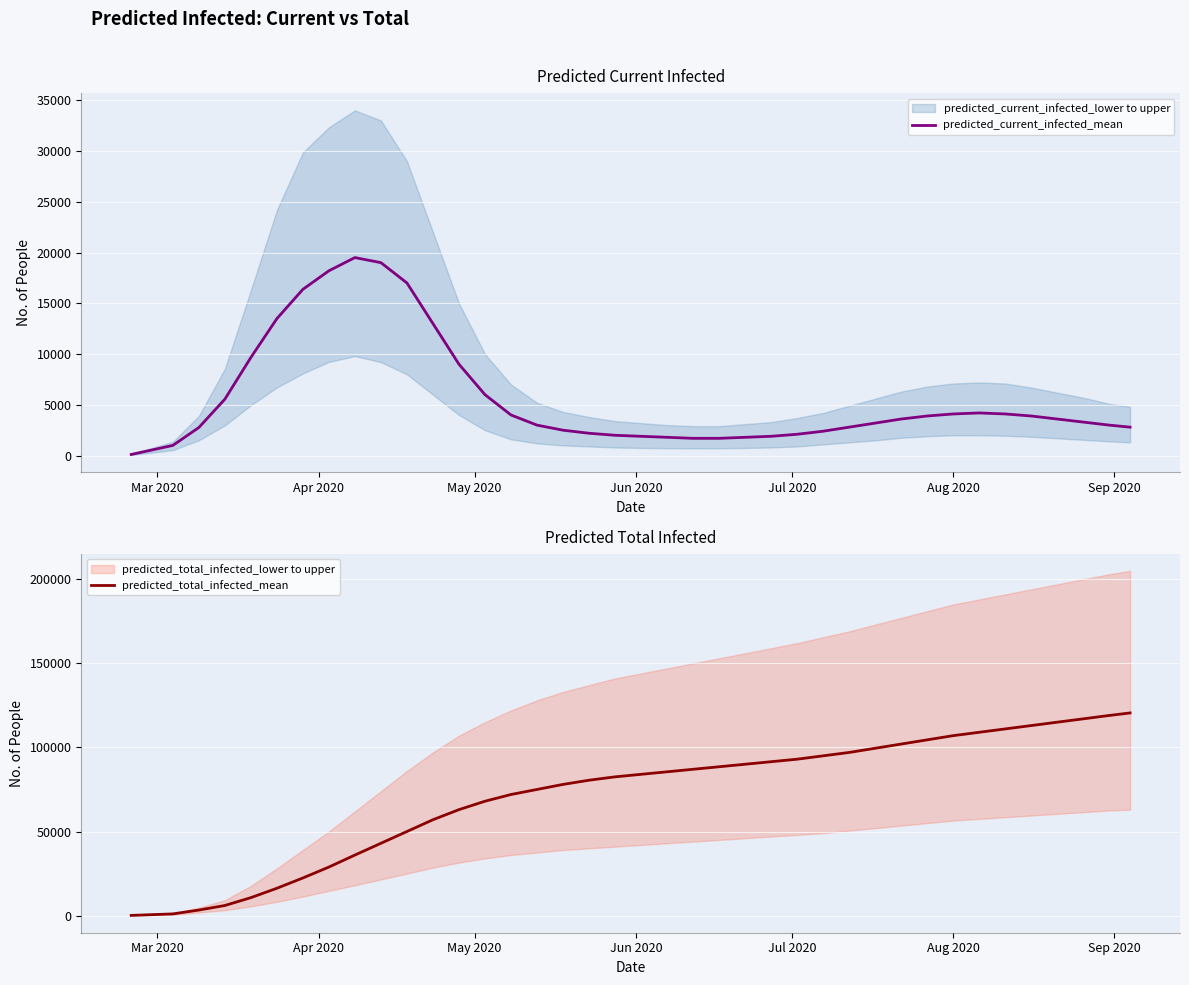

List the series in order of their peak value, highest first.

predicted_total_infected_mean, predicted_current_infected_mean